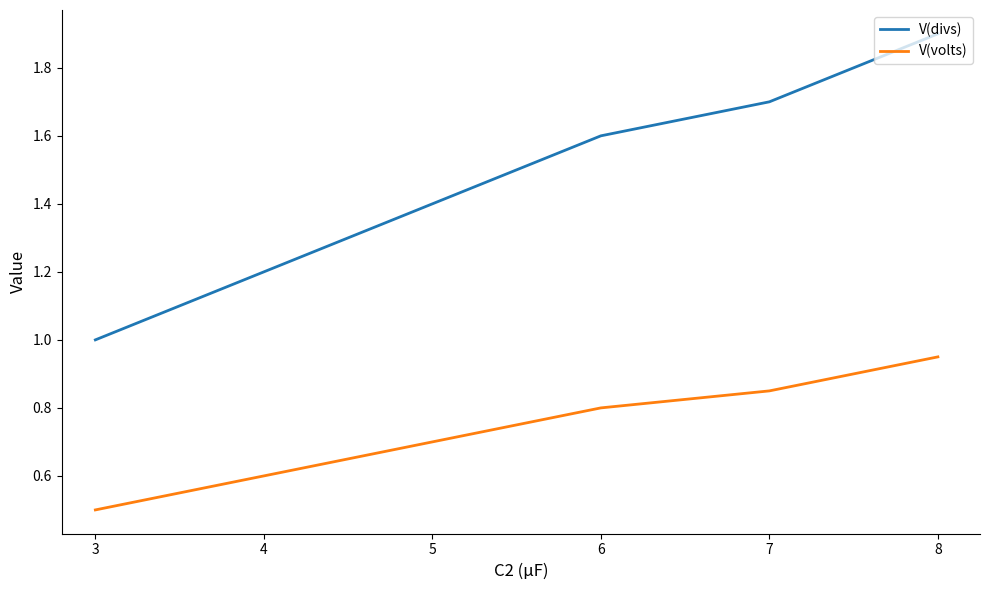

True or false: V(divs) has a value of 2.1 at 3.

False